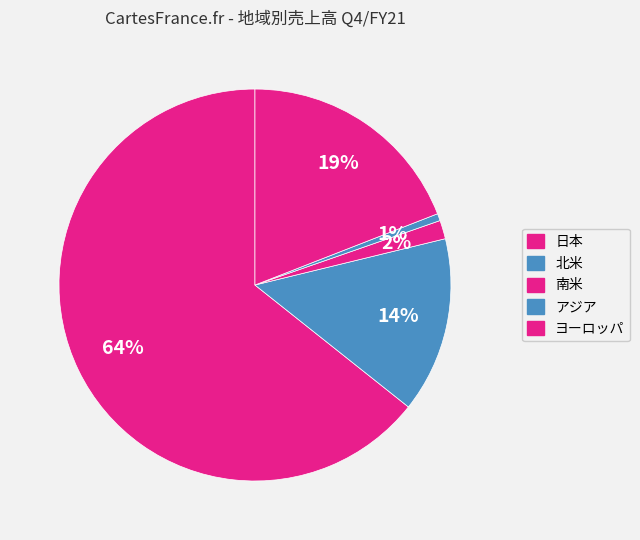

How much of the chart is everything except 北米?

85.5%